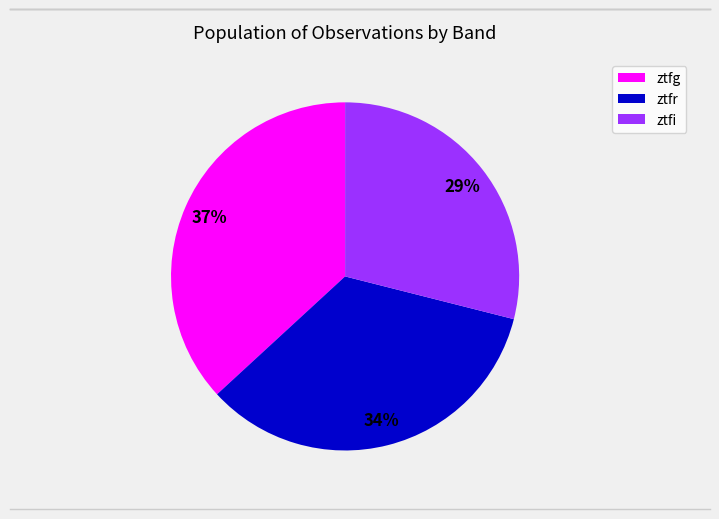

What is the largest slice in the pie chart?

ztfg